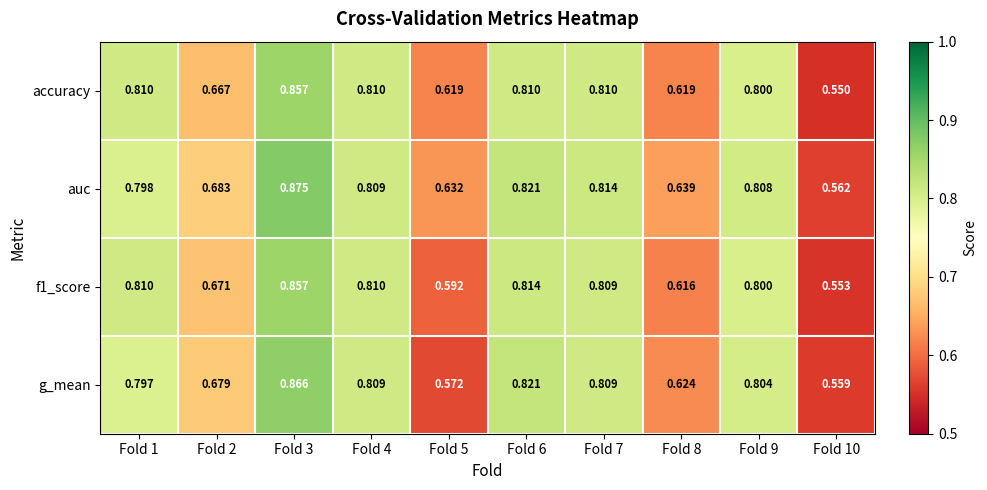

Which series changed the most between Fold 2 and Fold 7?

accuracy